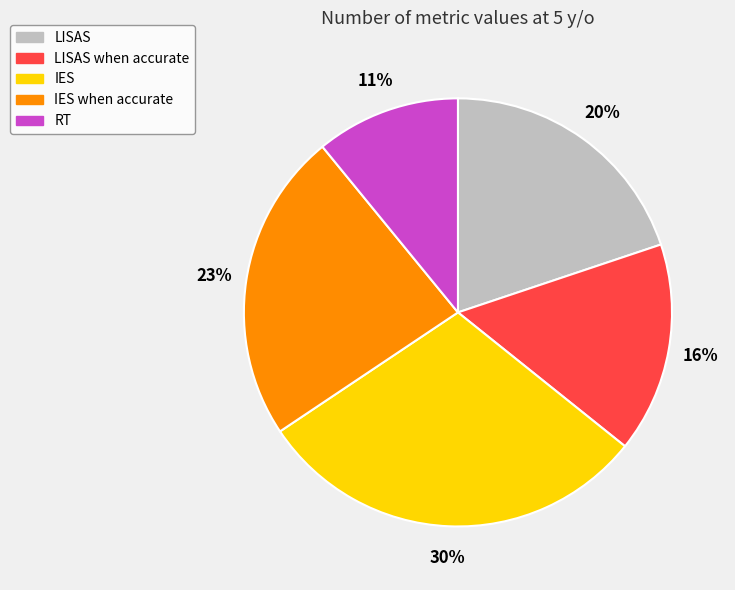

Which category has the smallest portion of the pie?

RT